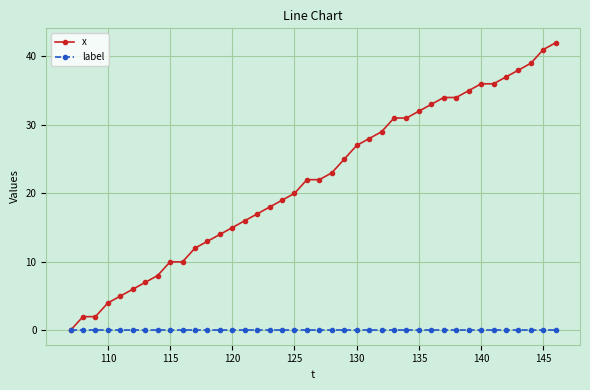

List the series in order of their peak value, lowest first.

label, x